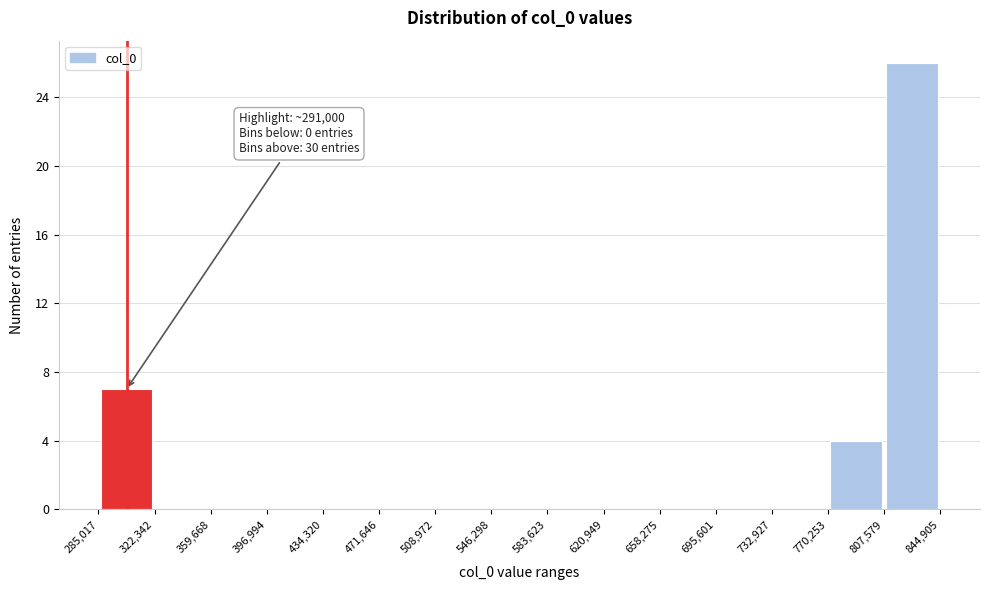

Over which range of the x-axis is the bar tallest?

807,579 to 844,905